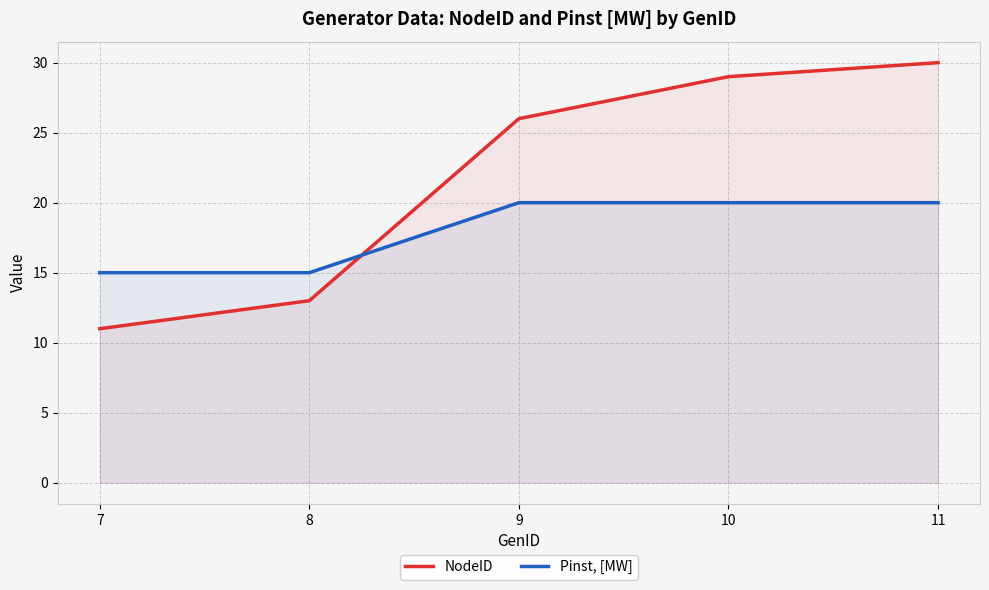

At which category does the chart reach its minimum across all series?

7